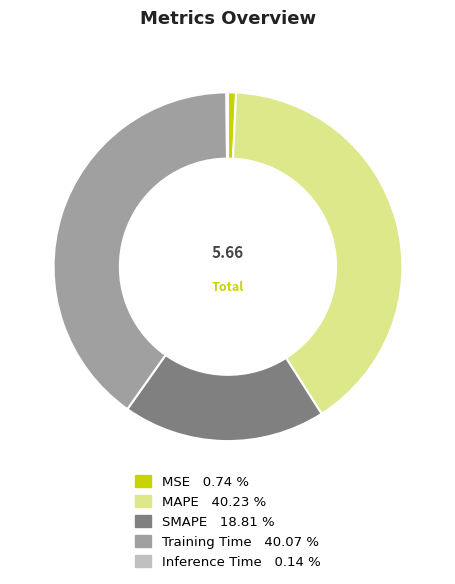

What is the ratio of the value at SMAPE to the value at MAPE?

0.5